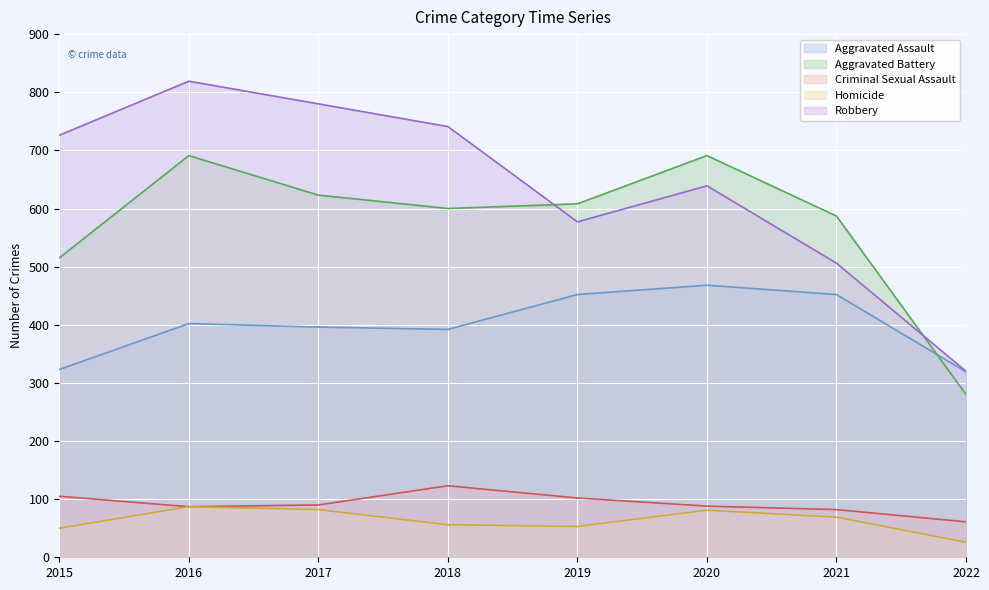

True or false: Robbery and Criminal Sexual Assault intersect in this chart.

False